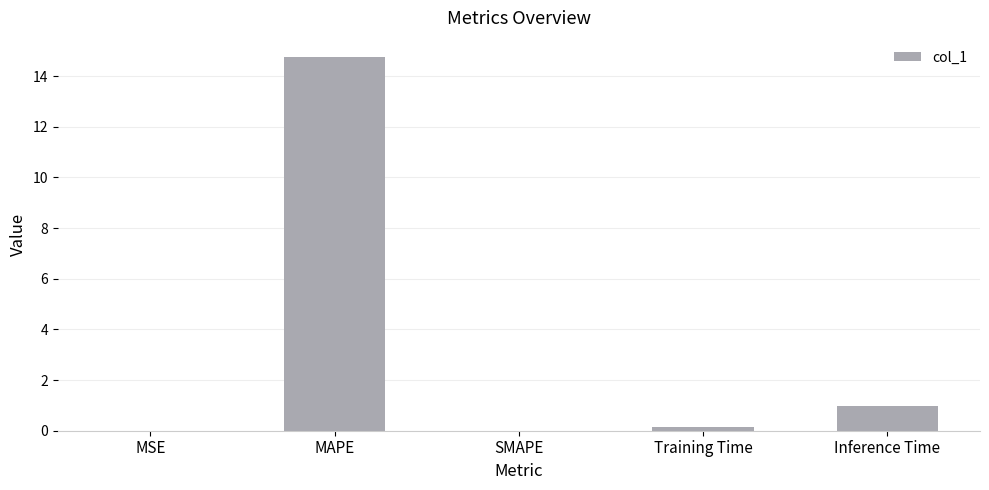

The chart shows a value of 0.0 at SMAPE. True or false?

True